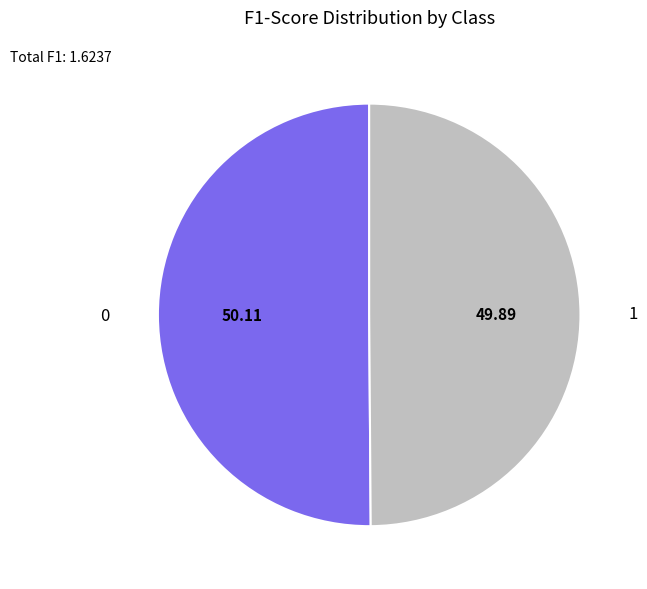

How many slices are in this pie chart?

2